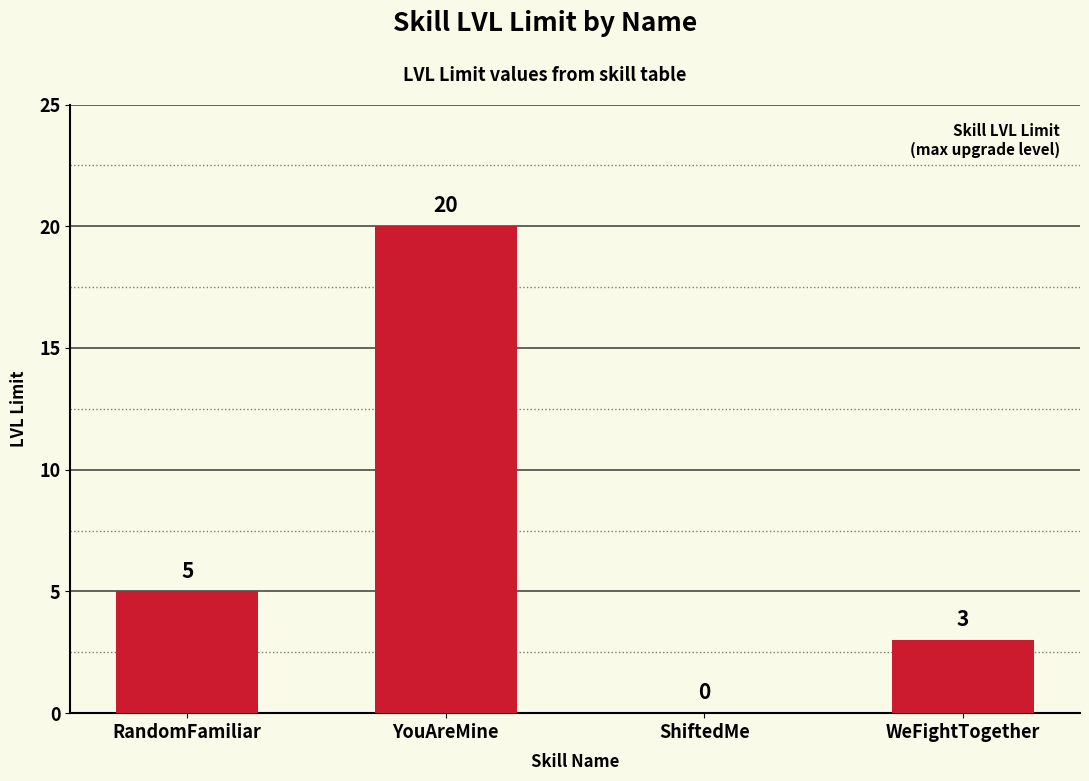

Between RandomFamiliar and WeFightTogether, which is larger?

RandomFamiliar